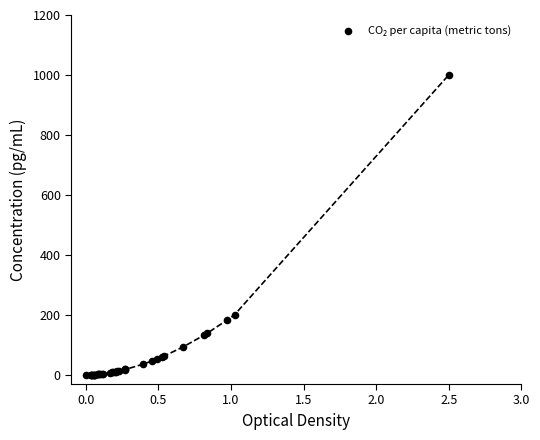

What Y value in the scatter plot is closest to 500?

200.9